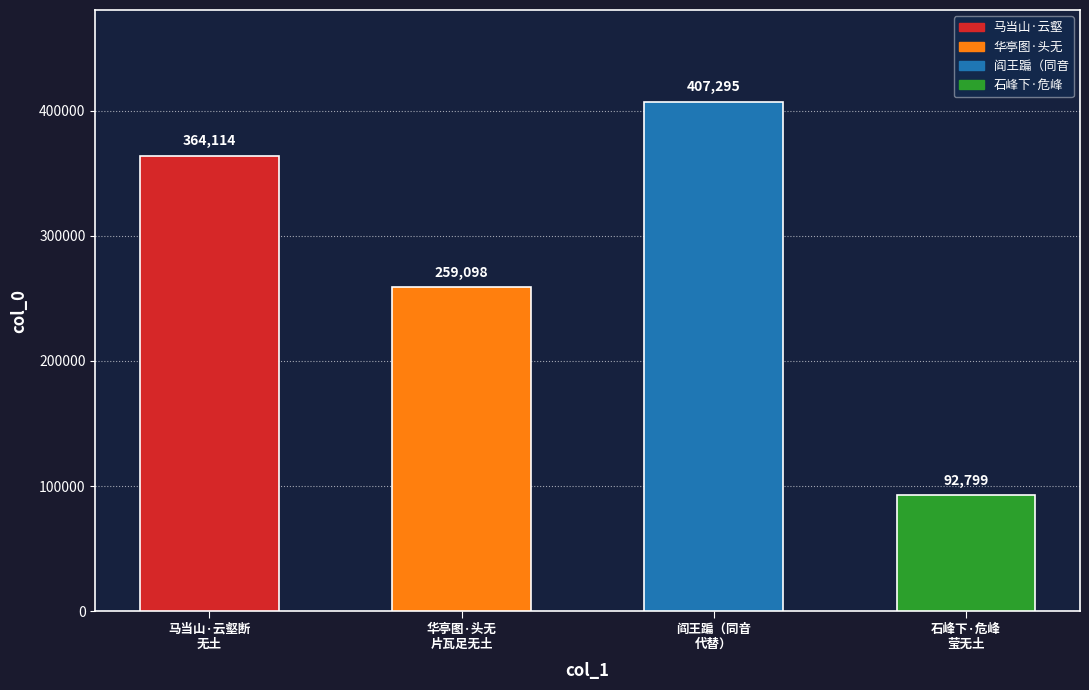

Does the chart contain any negative values?

No